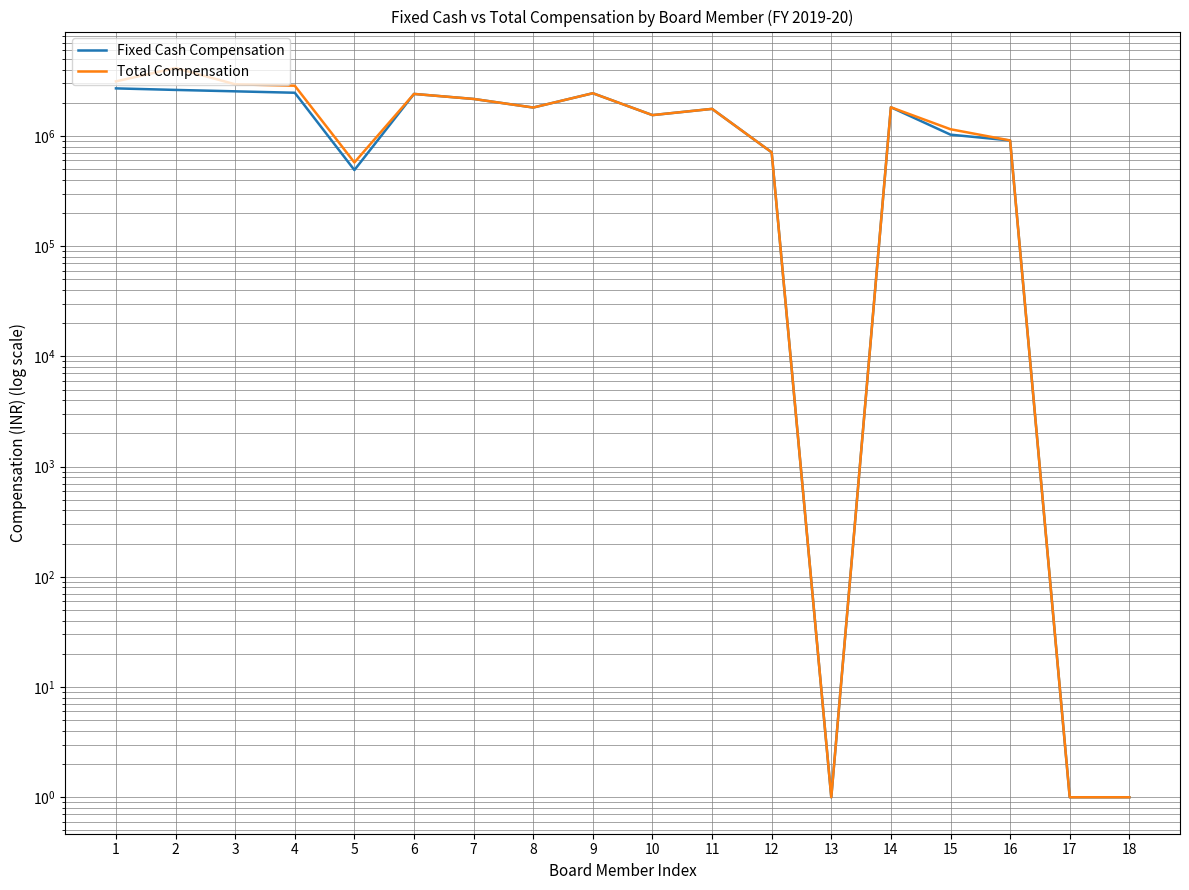

Reading left to right, list all the values displayed in this chart.

Fixed Cash Compensation: 1=2700000.0	2=2614800.0	3=2539200.0	4=2464800.0	5=490309.7	6=2405000.0	7=2165000.0	8=1810000.0	9=2440000.0	10=1545000.0	11=1760000.0	12=710000.0	13=1.0	14=1820000.0	15=1027000.0	16=910000.0	17=1.0	18=1.0
Total Compensation: 1=3126250.0	2=4132384.0	3=2940124.0	4=2854006.0	5=574662.3	6=2405000.0	7=2165000.0	8=1810000.0	9=2440000.0	10=1545000.0	11=1760000.0	12=710000.0	13=1.0	14=1820000.0	15=1150240.0	16=910000.0	17=1.0	18=1.0